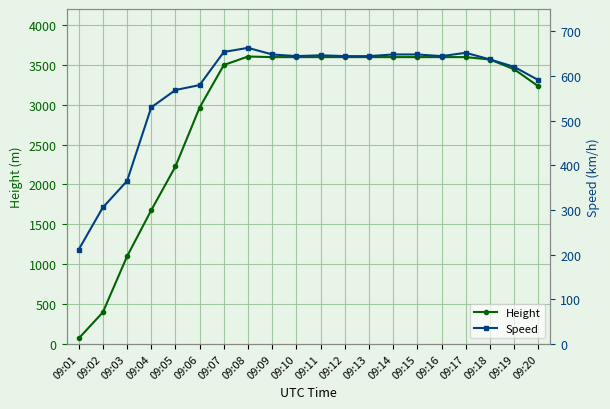

True or false: Height has a value of 3596.6 at 09:10.

True